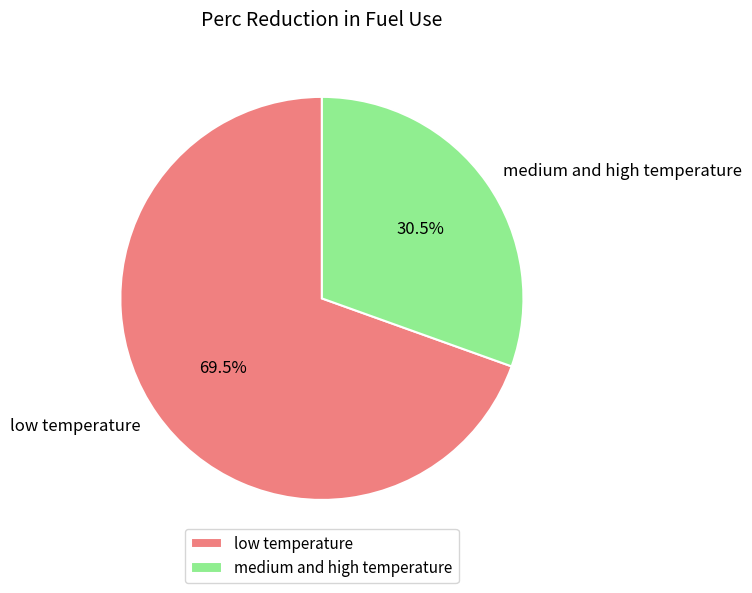

Between low temperature and medium and high temperature, which is larger?

low temperature